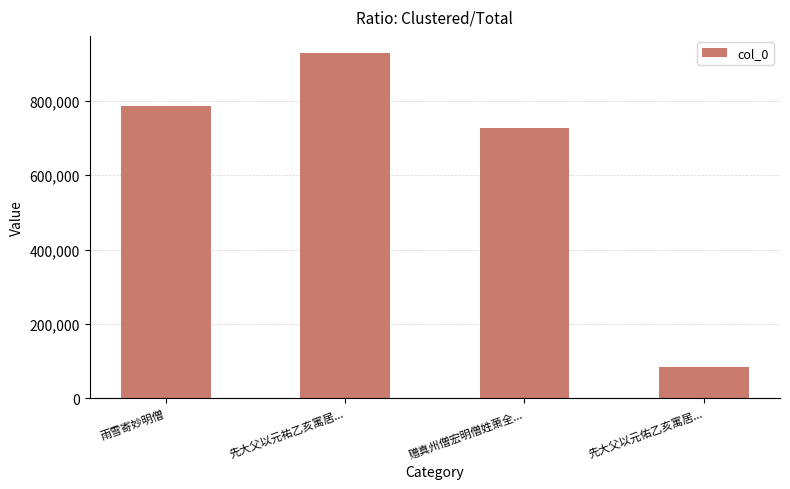

List the labels in order of value, largest first.

先大父以元祐乙亥寓居..., 雨雪寄妙明僧, 赠真州僧宏明僧姓萧全..., 先大父以元佑乙亥寓居...